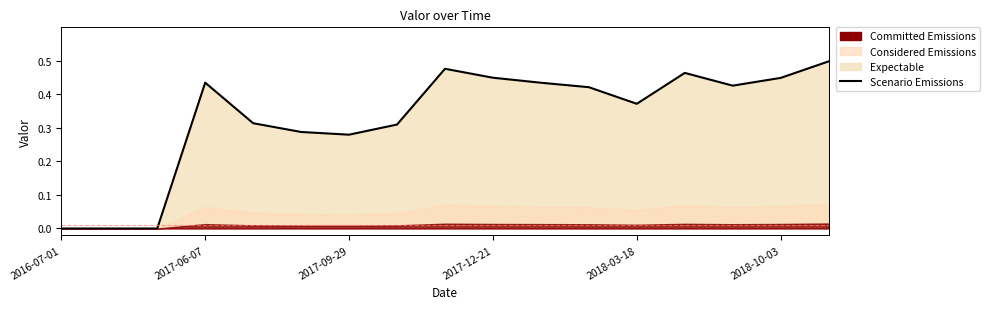

True or false: the data shows 0.5 at 13.

True